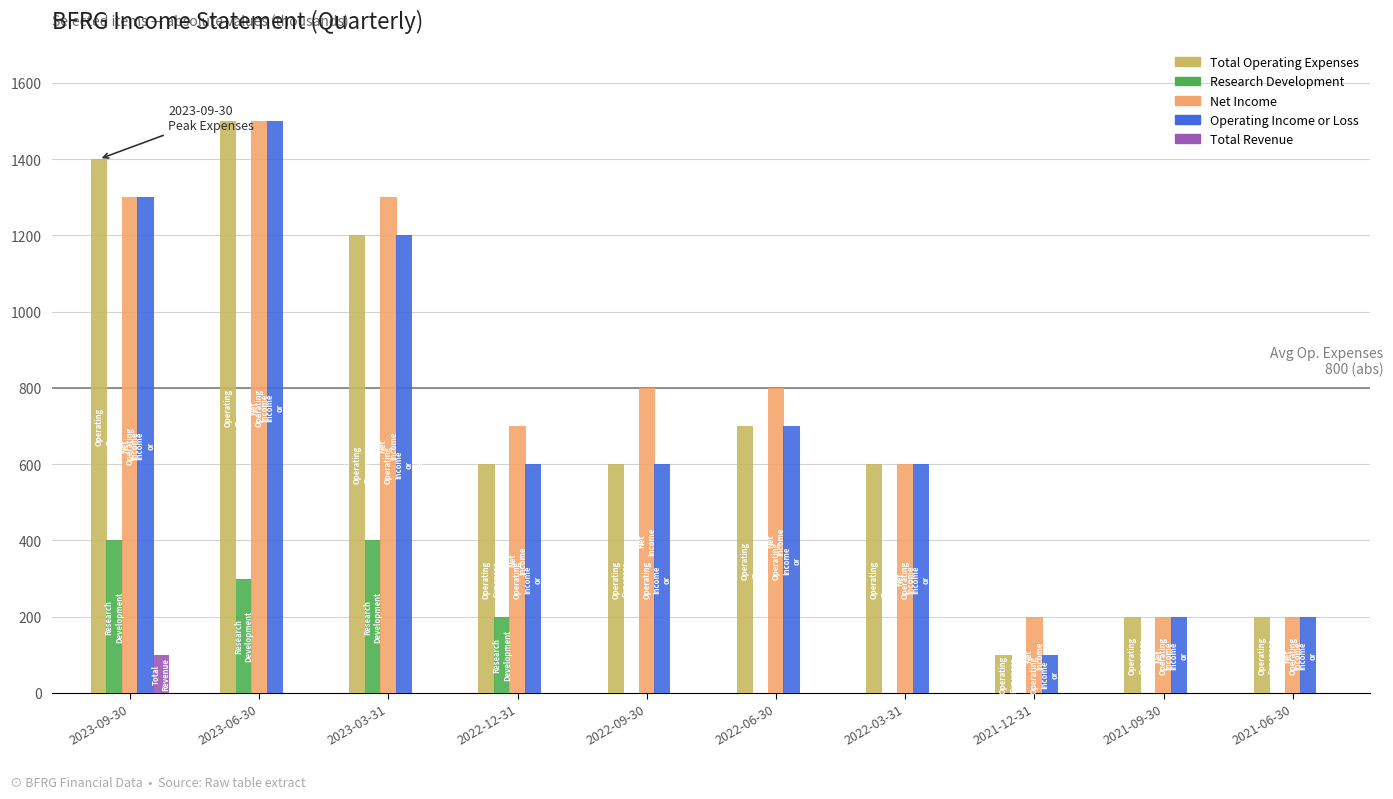

What is the greatest value displayed?

1500